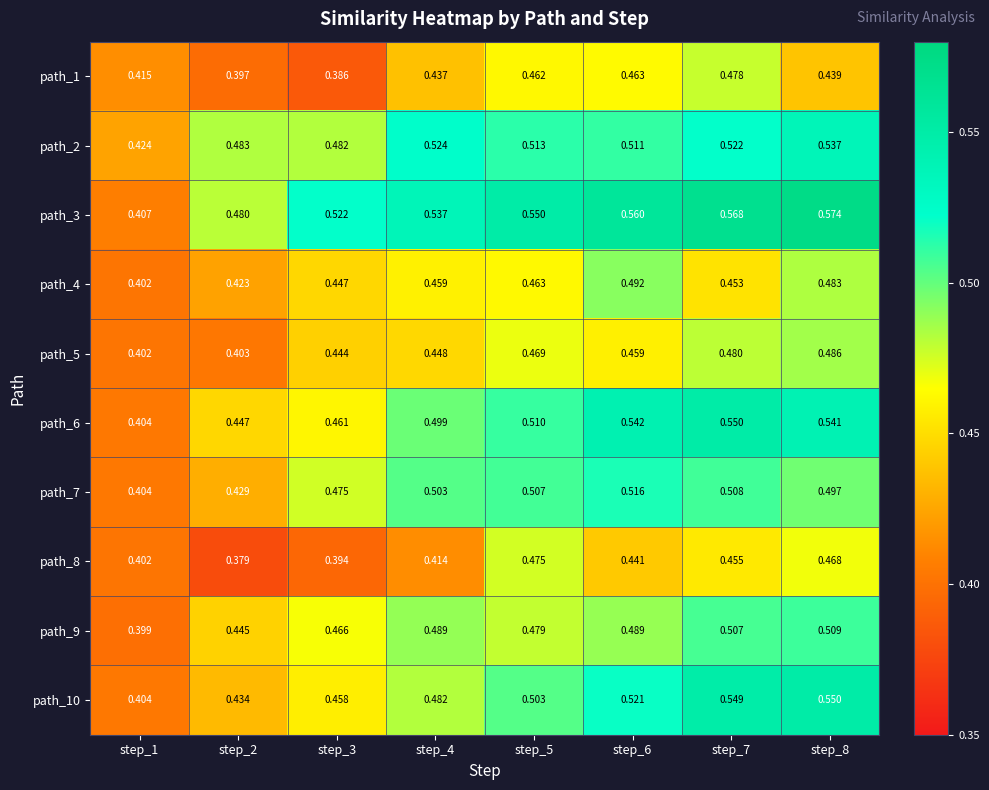

Is the value of path_1 at step_3 greater than the value of path_3 at step_3?

No